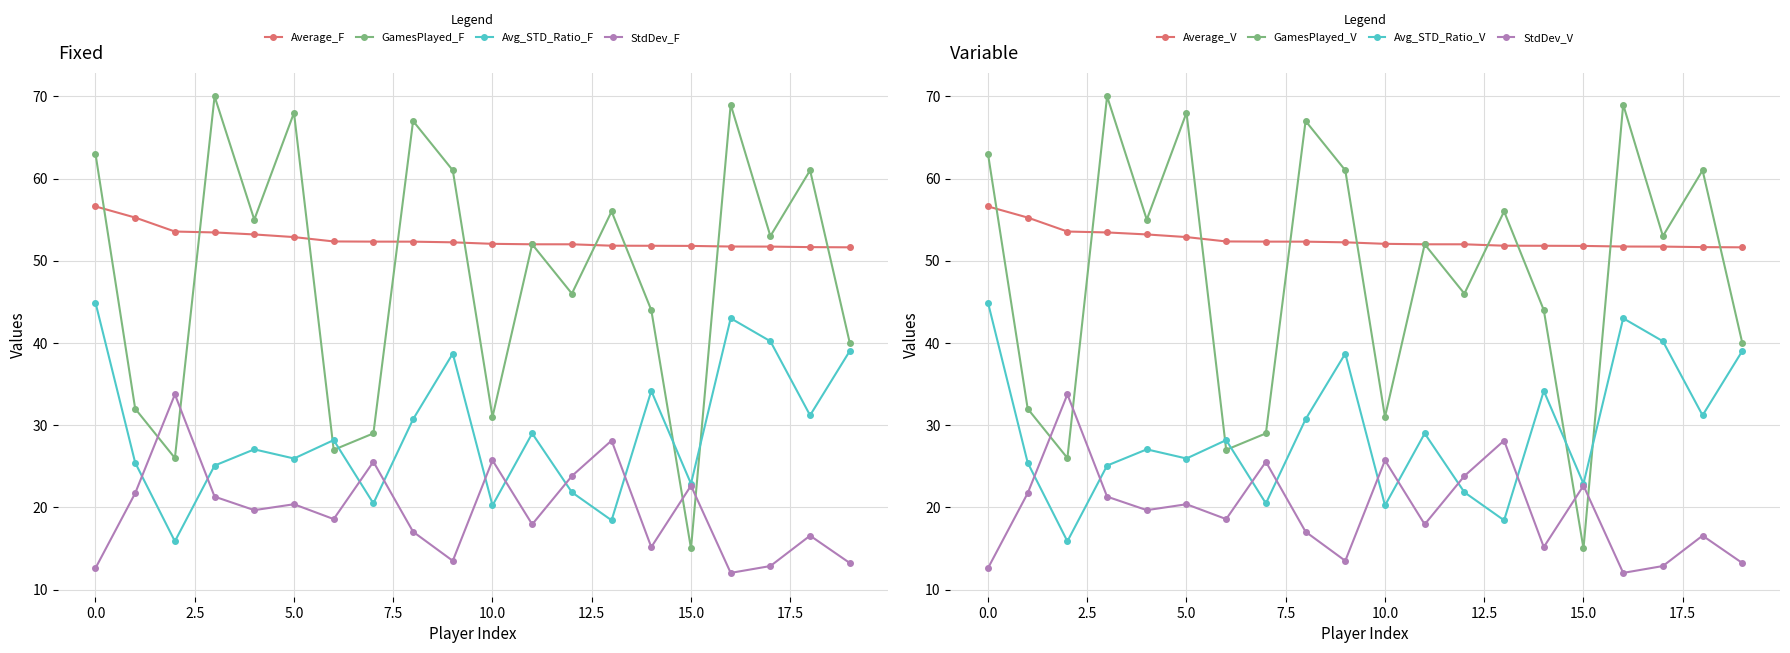

Where is StandardDeviation nearest to the value 22?

1